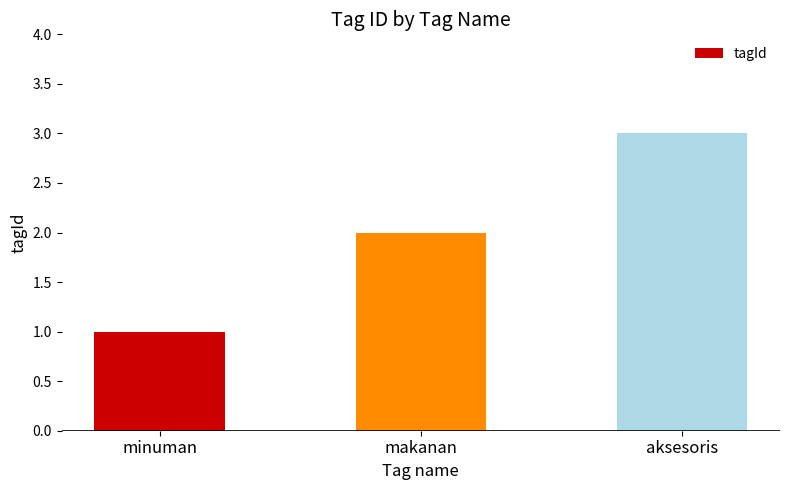

Are the bars grouped side by side (vs. stacked)?

No